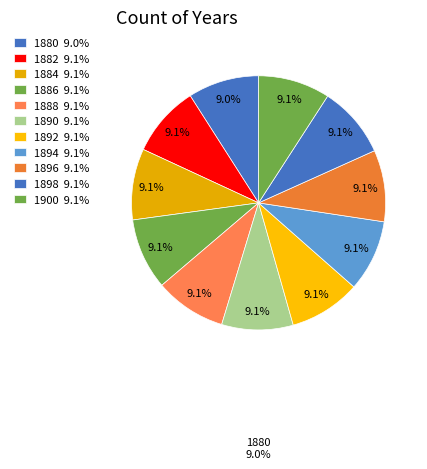

To the nearest percent, what is the average slice percentage?

9%